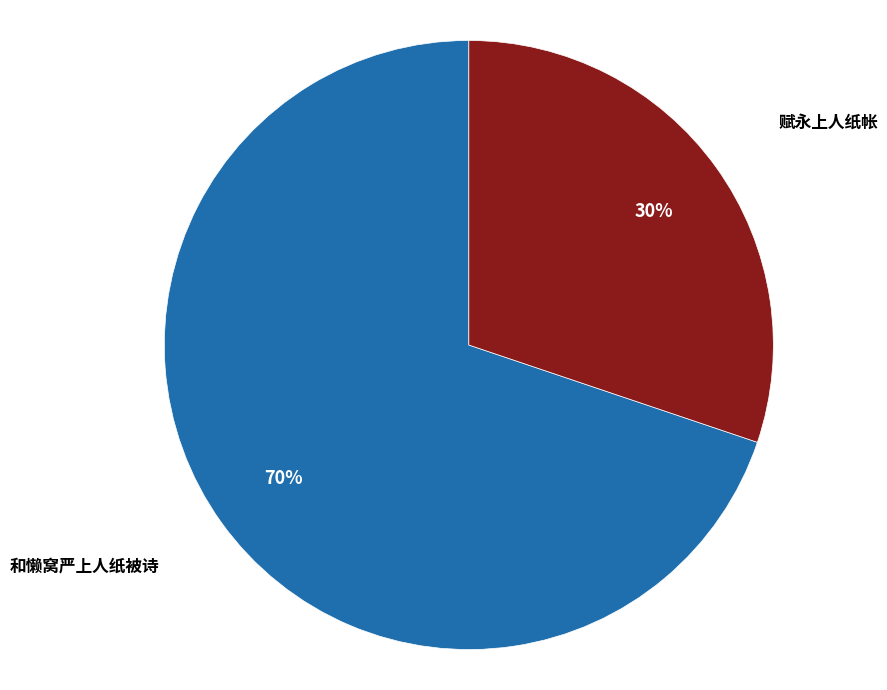

Does any single category account for the majority?

Yes